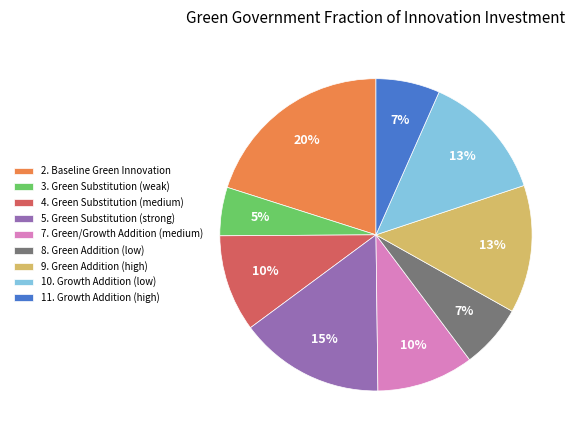

Which slice is the smallest?

3. Green Substitution (weak)